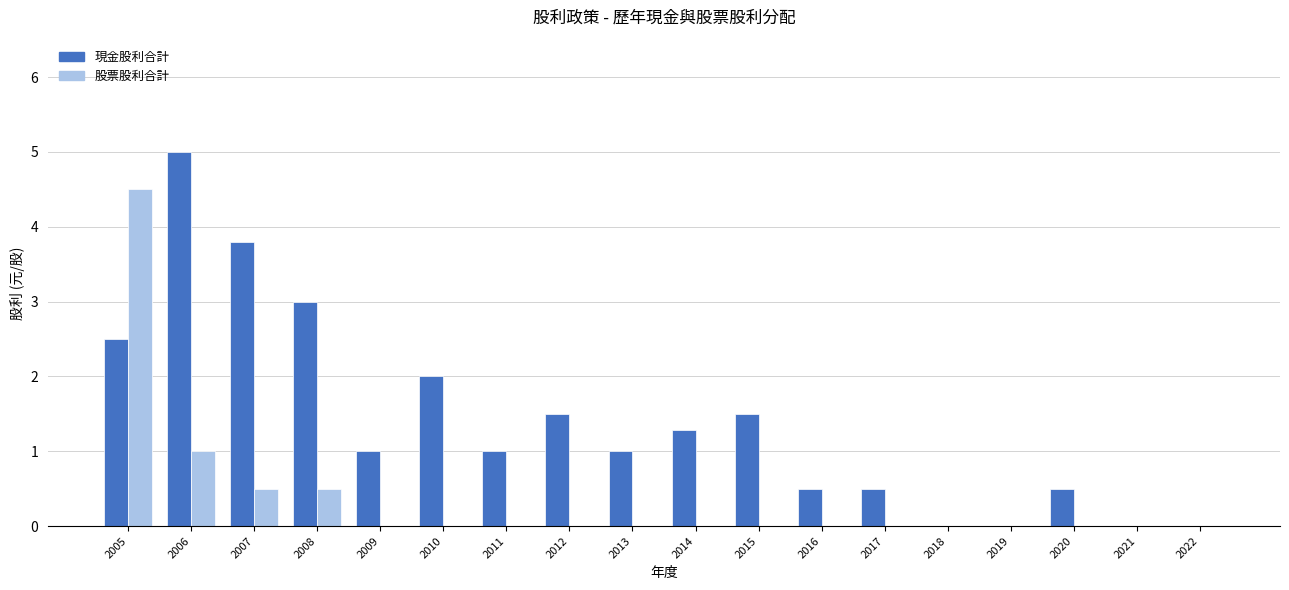

Reading left to right, what are all the values shown in this chart?

現金股利合計: 2005=2.5	2006=5.0	2007=3.8	2008=3.0	2009=1.0	2010=2.0	2011=1.0	2012=1.5	2013=1.0	2014=1.3	2015=1.5	2016=0.5	2017=0.5	2018=0.0	2019=0.0	2020=0.5	2021=0.0	2022=0.0
股票股利合計: 2005=4.5	2006=1.0	2007=0.5	2008=0.5	2009=0.0	2010=0.0	2011=0.0	2012=0.0	2013=0.0	2014=0.0	2015=0.0	2016=0.0	2017=0.0	2018=0.0	2019=0.0	2020=0.0	2021=0.0	2022=0.0